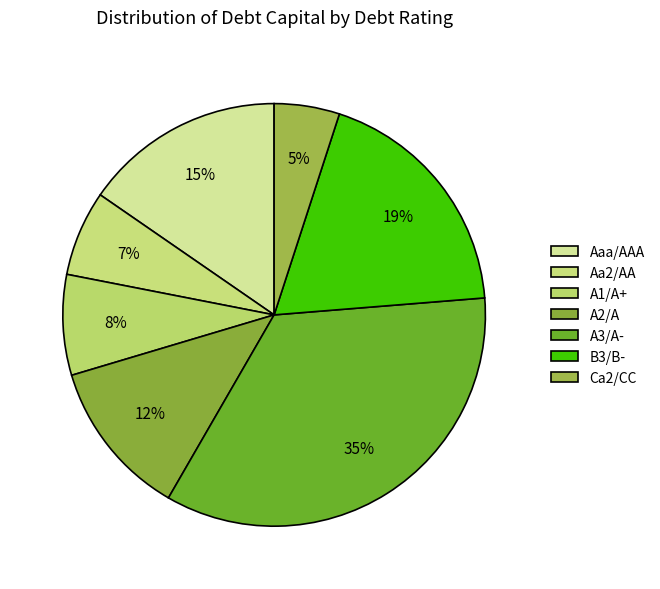

Count the number of slices in the pie.

7